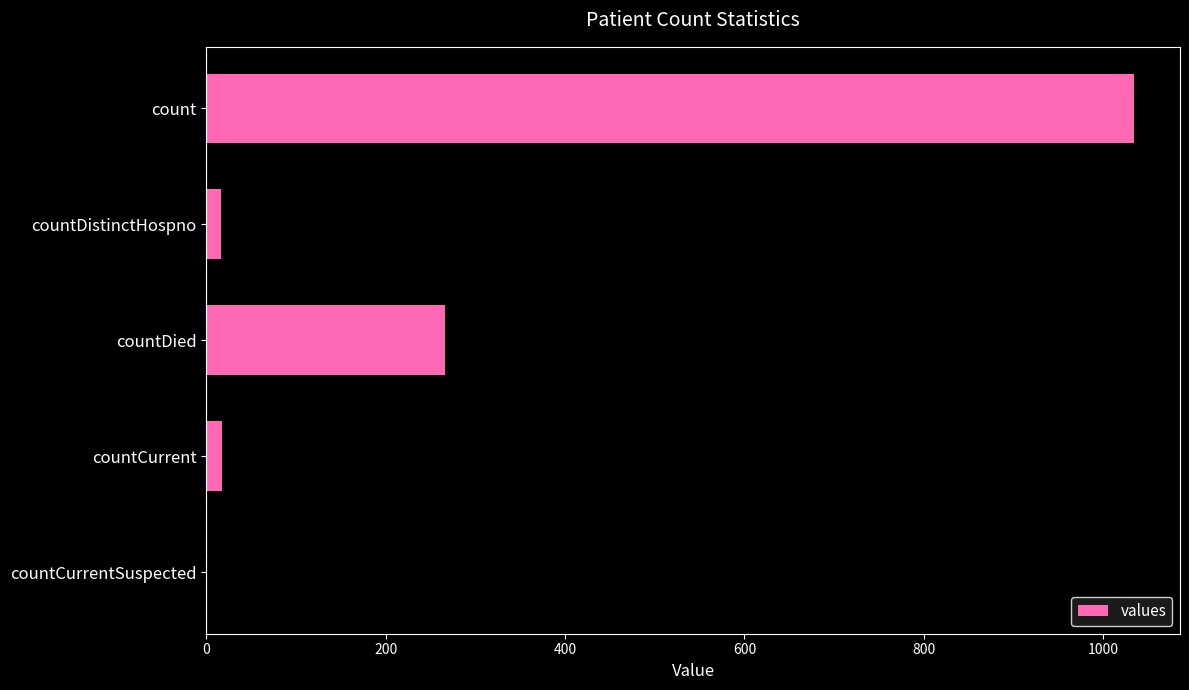

Which label corresponds to the largest value in the chart?

count